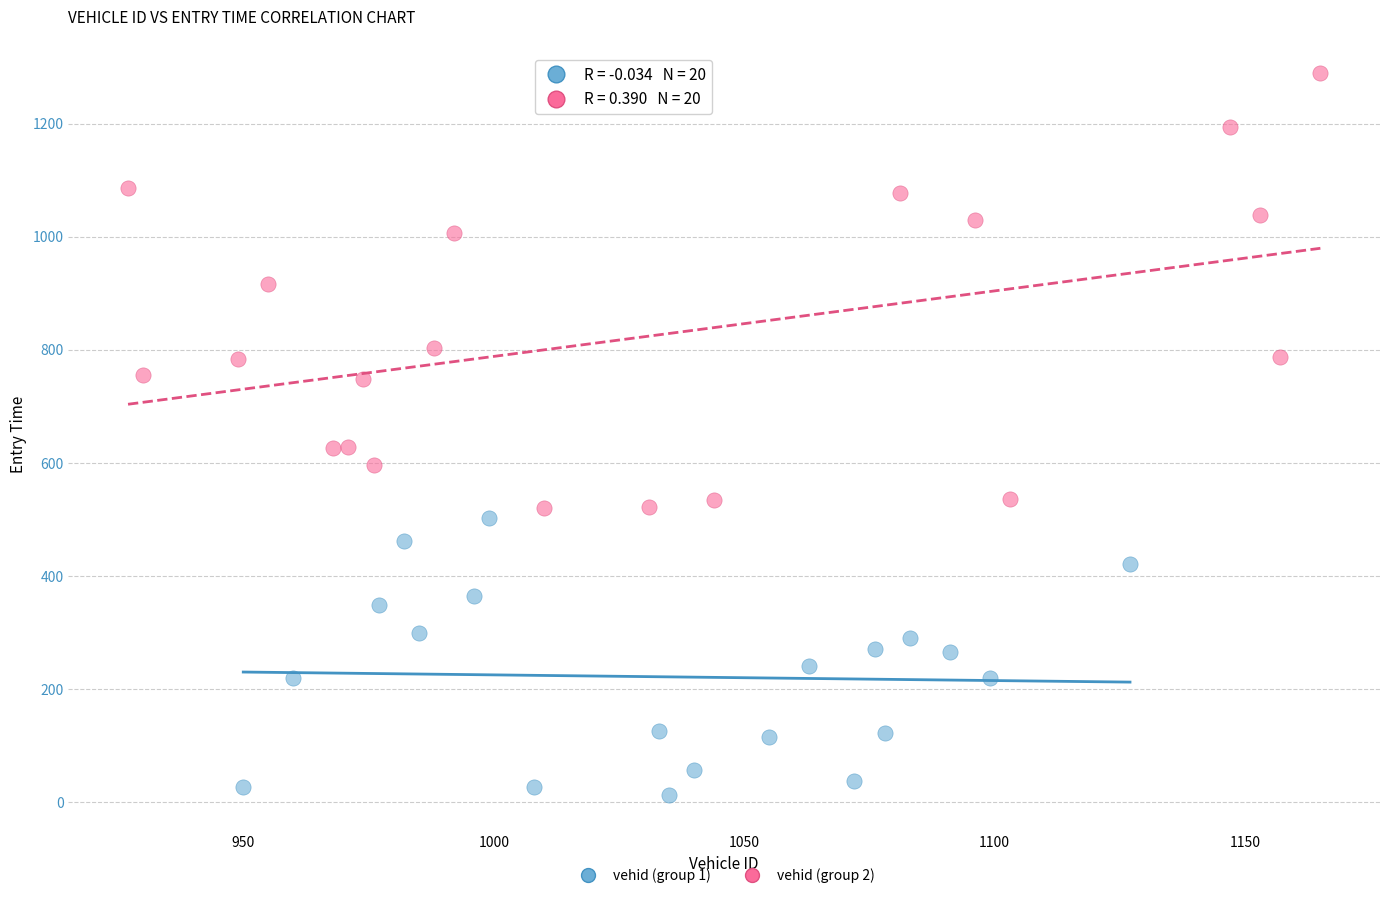

Which series contains the lowest Y value?

vehid (group 1)